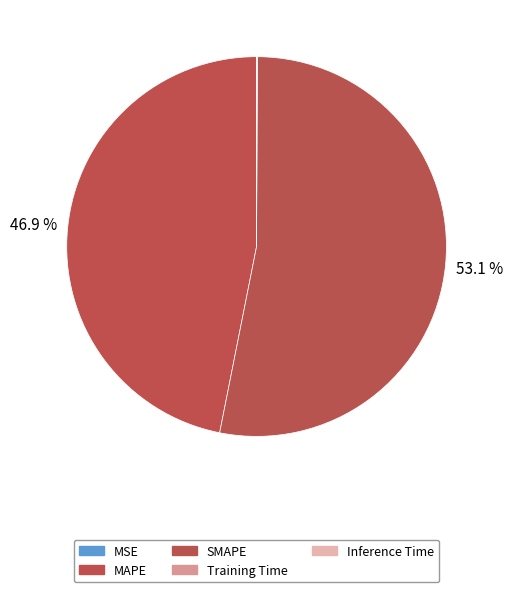

Rank the categories by value from highest to lowest.

SMAPE, MAPE, Inference Time, Training Time, MSE